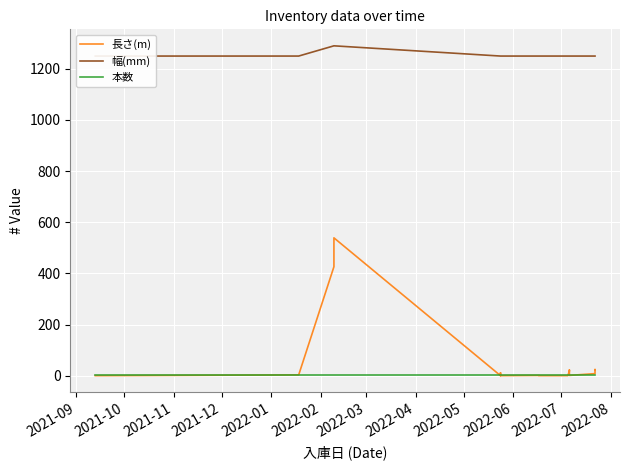

What are all the series names shown in the legend?

長さ(m), 幅(mm), 本数